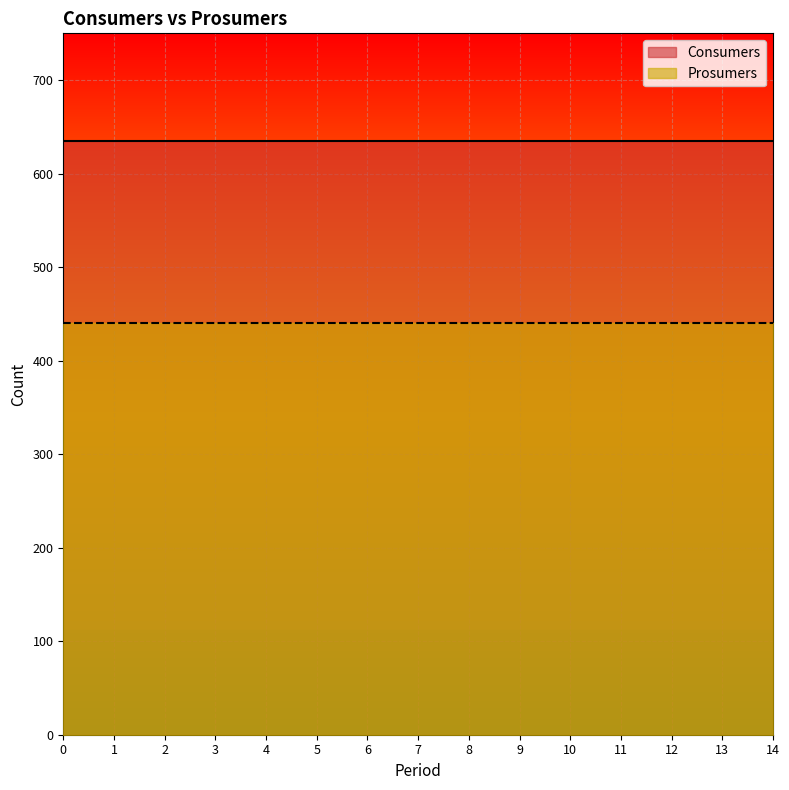

True or false: Consumers and Prosumers cross at least once.

False